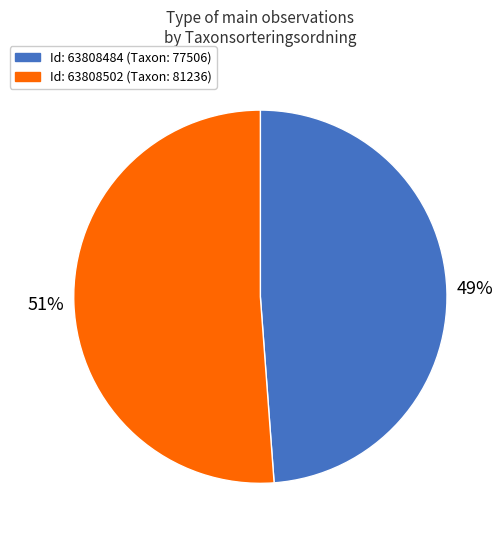

Is there a majority slice in this chart?

Yes